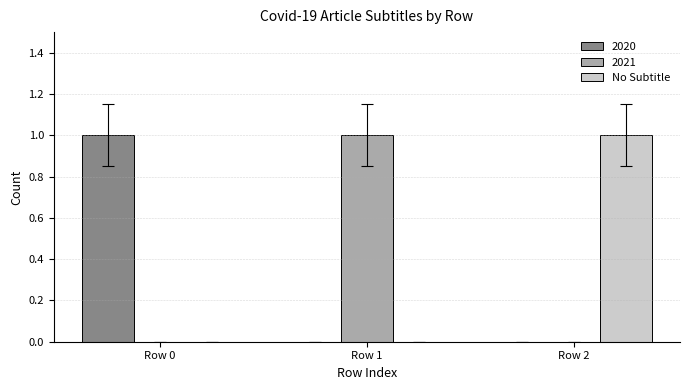

How many distinct data groups are displayed?

3